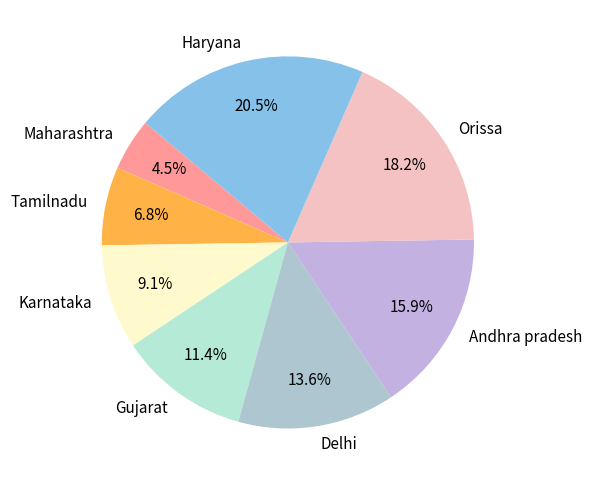

What percentage is the Andhra pradesh slice, to the nearest percent?

16%